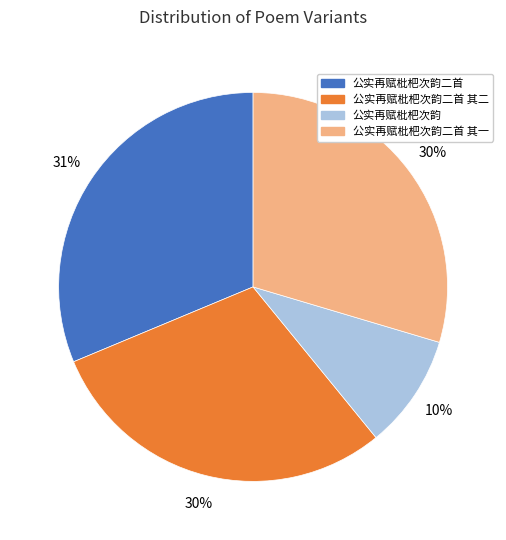

Does any single category account for the majority?

No